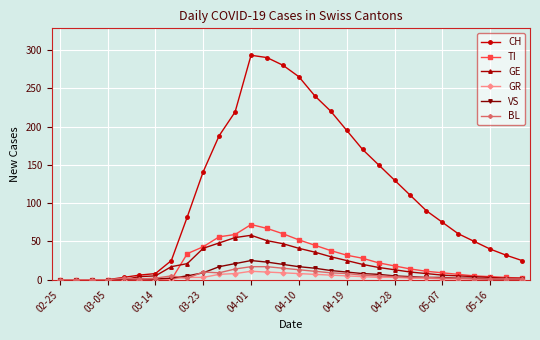

What is the highest value of the CH series?

293